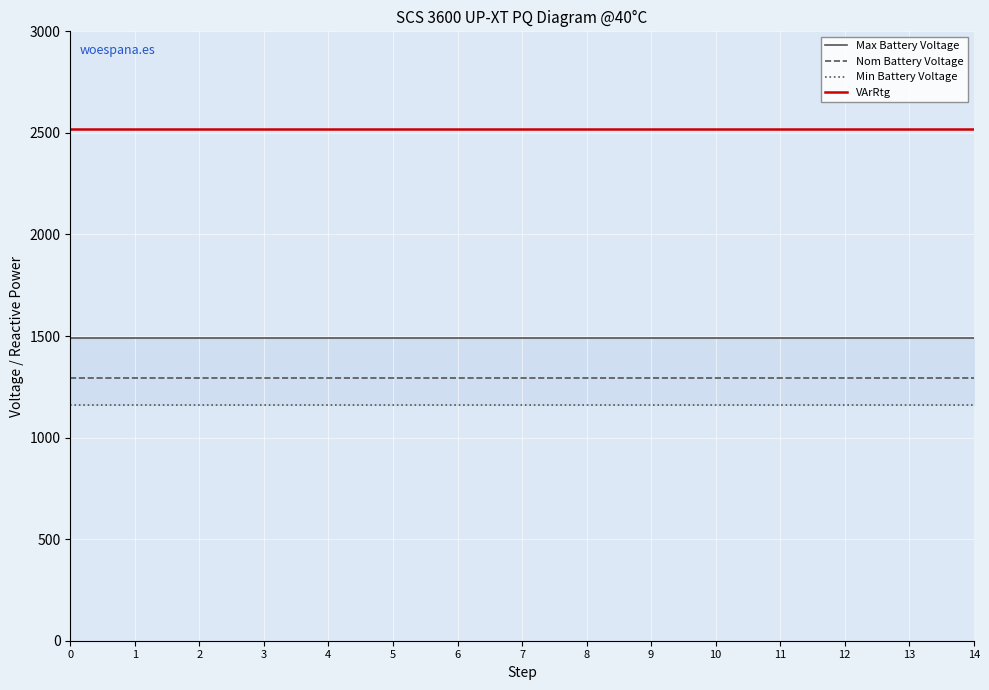

List the labels in order of VArRtg value, smallest first.

0, 1, 2, 3, 4, 5, 6, 7, 8, 9, 10, 11, 12, 13, 14